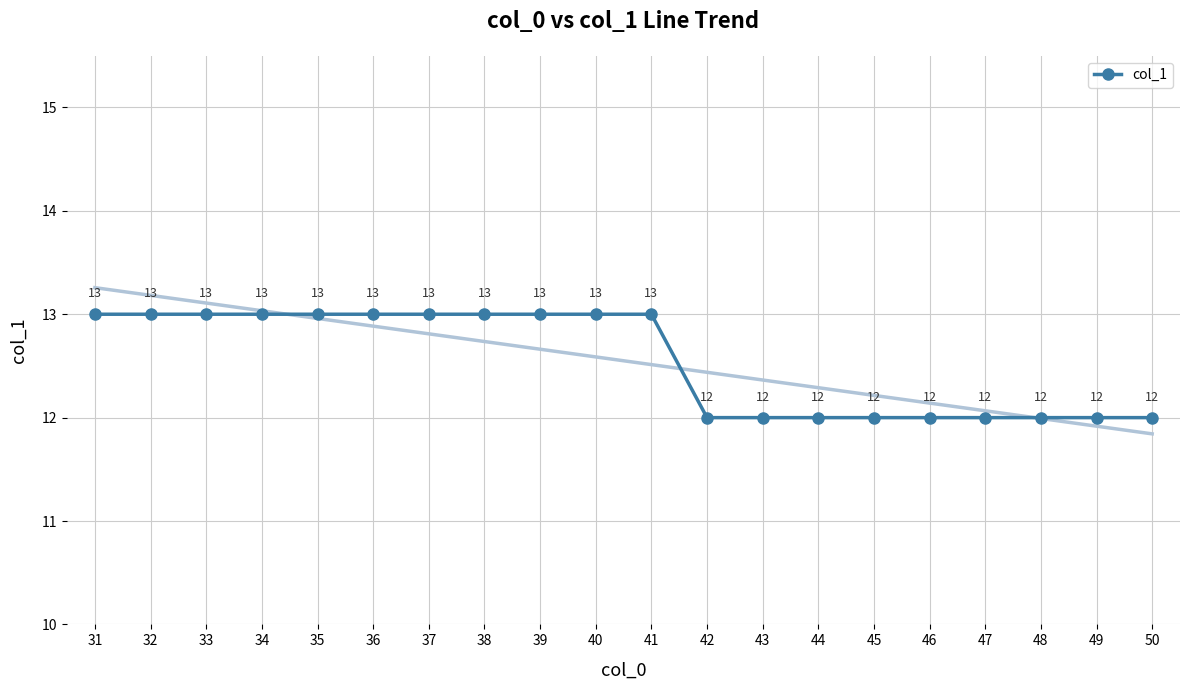

What is the difference between the maximum and second lowest values?

1